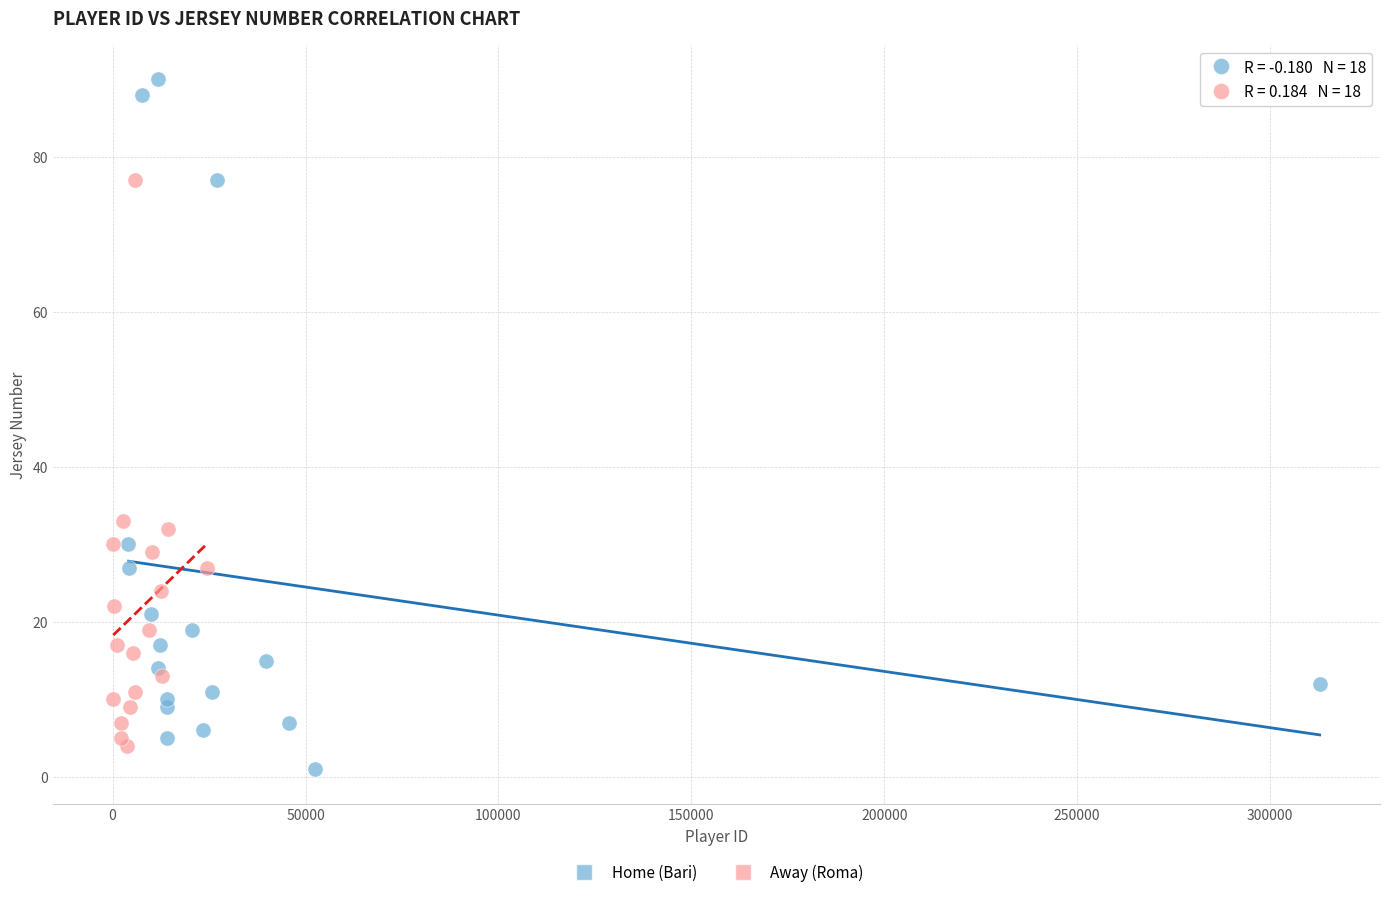

Which series contains the highest Y value?

Home (Bari)